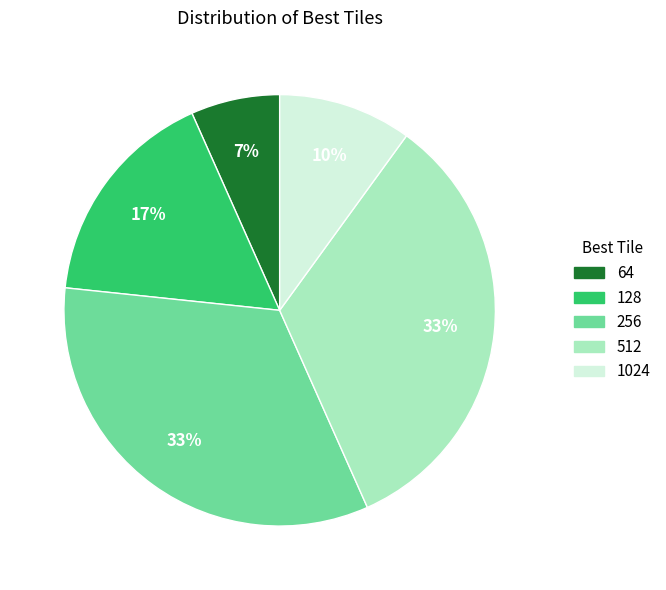

Is the sum of 64 and 256 greater than half?

No